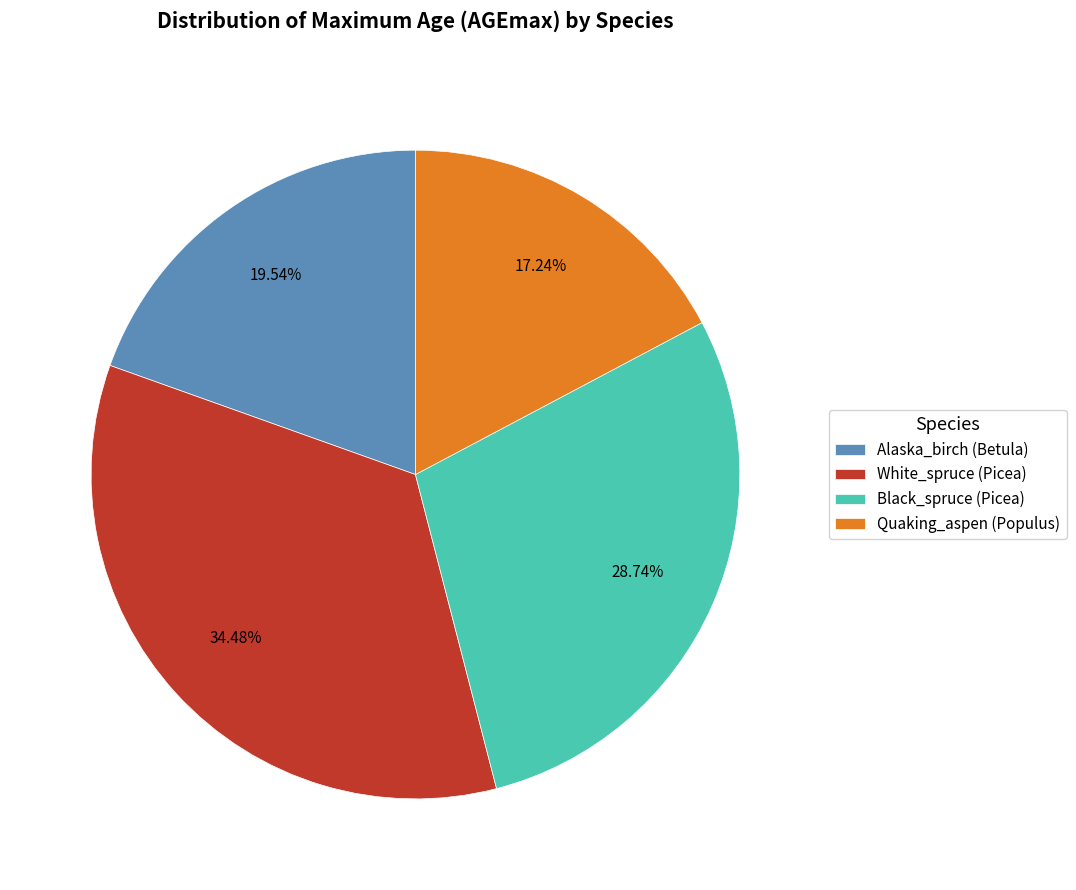

To the nearest percent, what is the difference between the White_spruce (Picea) and Black_spruce (Picea) slice percentages?

6%